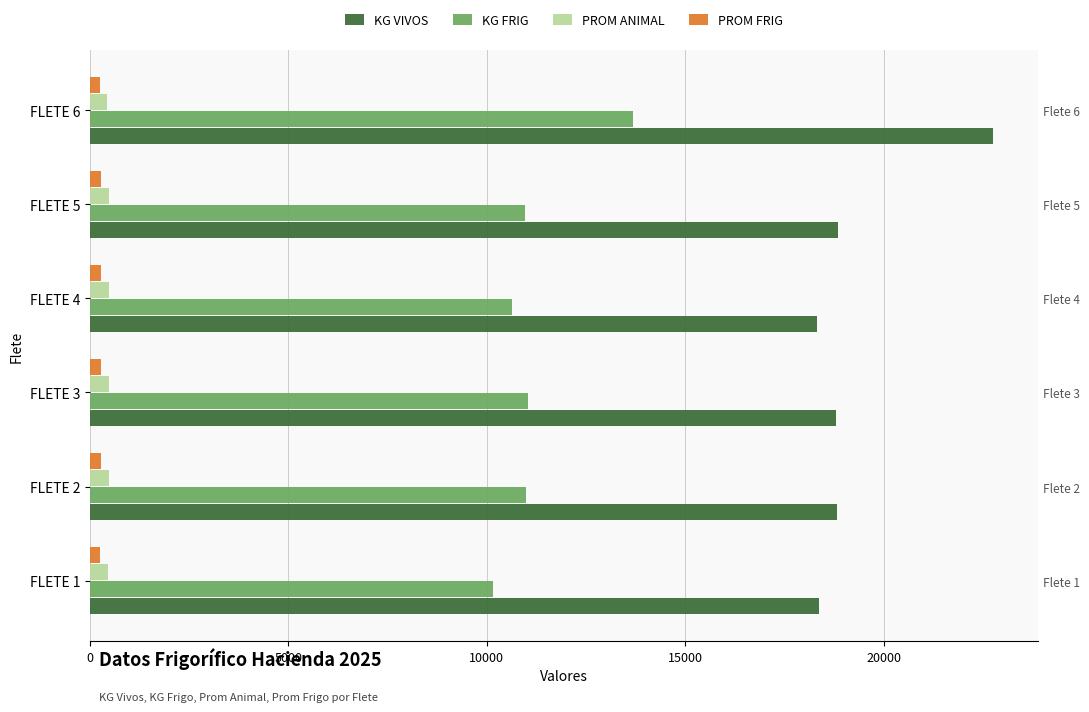

What is the lowest value of the KG FRIG series?

10156.2